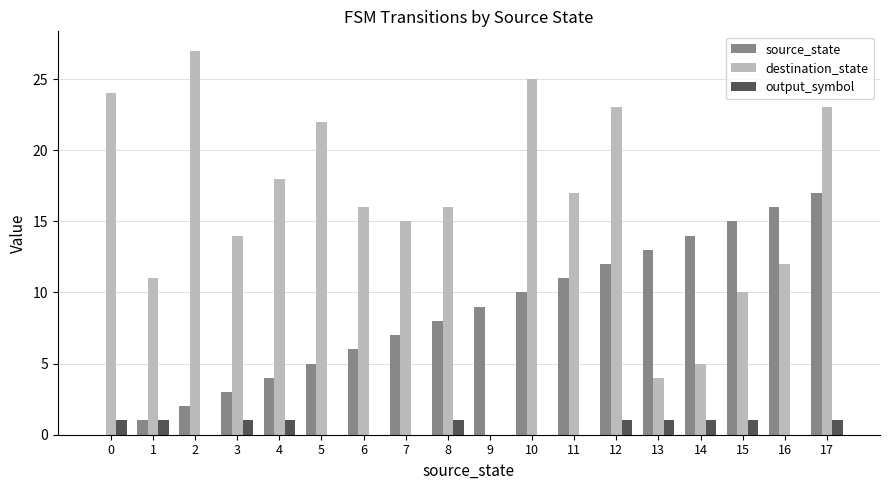

Between 3 and 4, which series saw the biggest shift?

destination_state